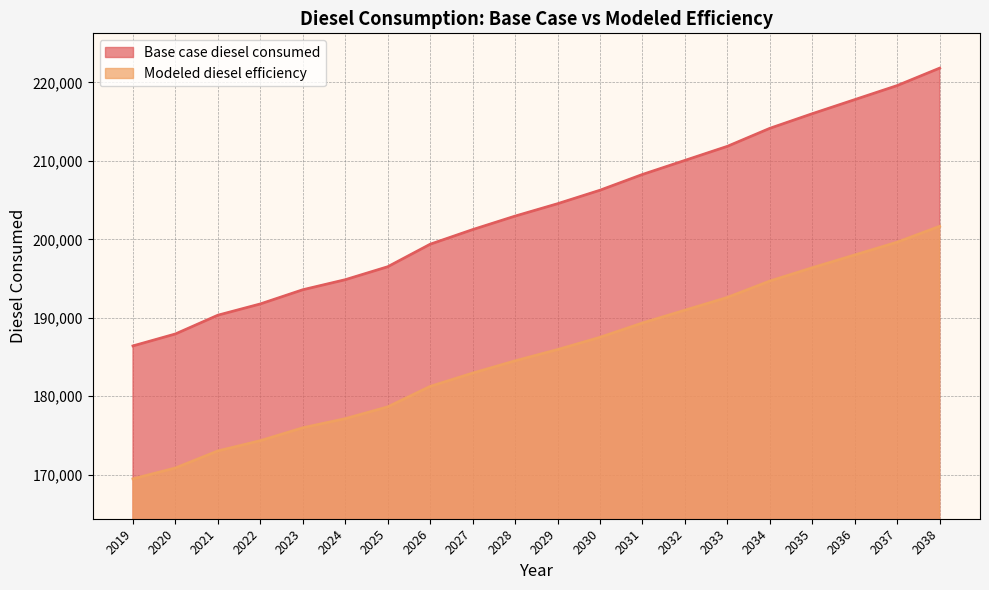

What is the difference between the highest and lowest values at 2020?

17084.8